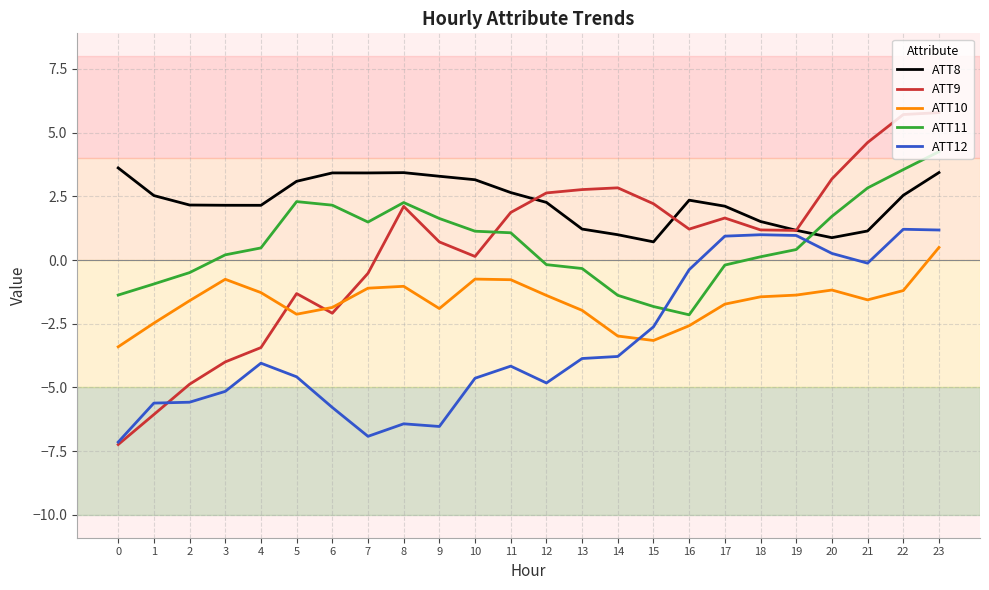

At which category does ATT9 reach its first local valley?

6